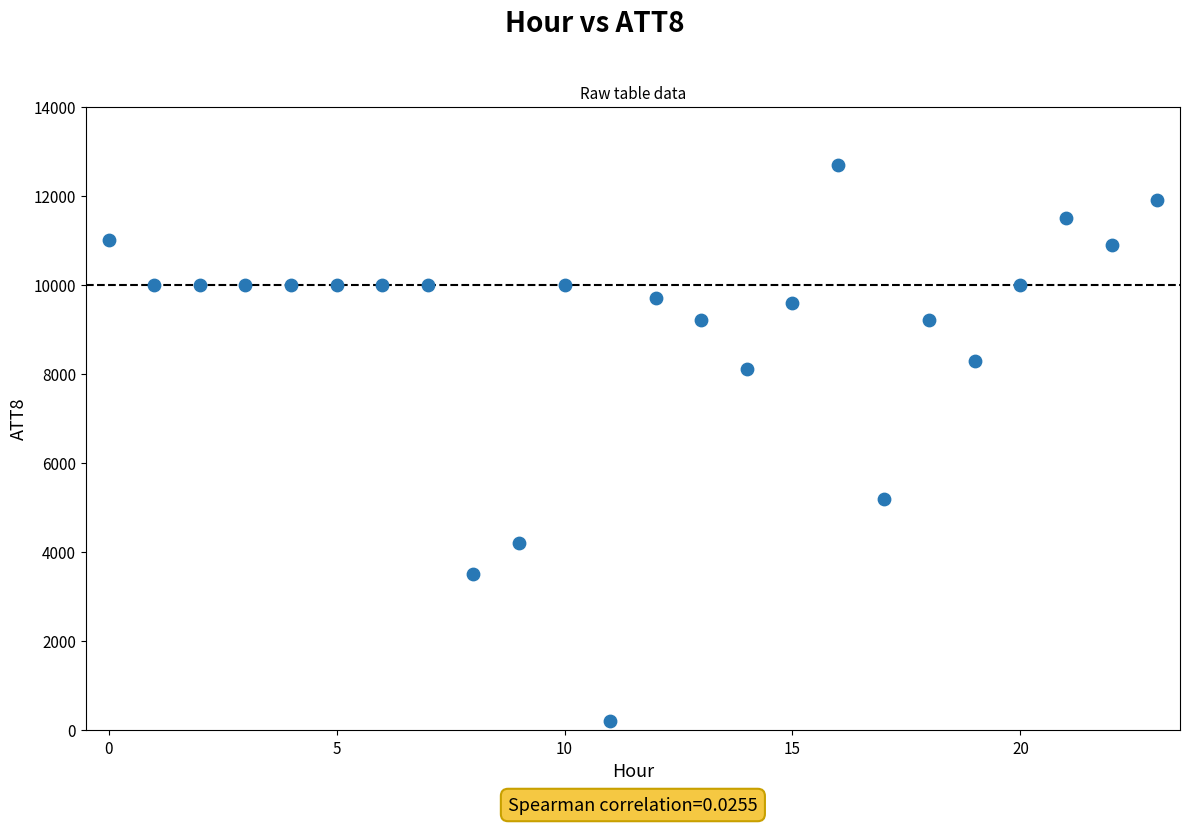

What Y value in the scatter plot is closest to 6450?

5200